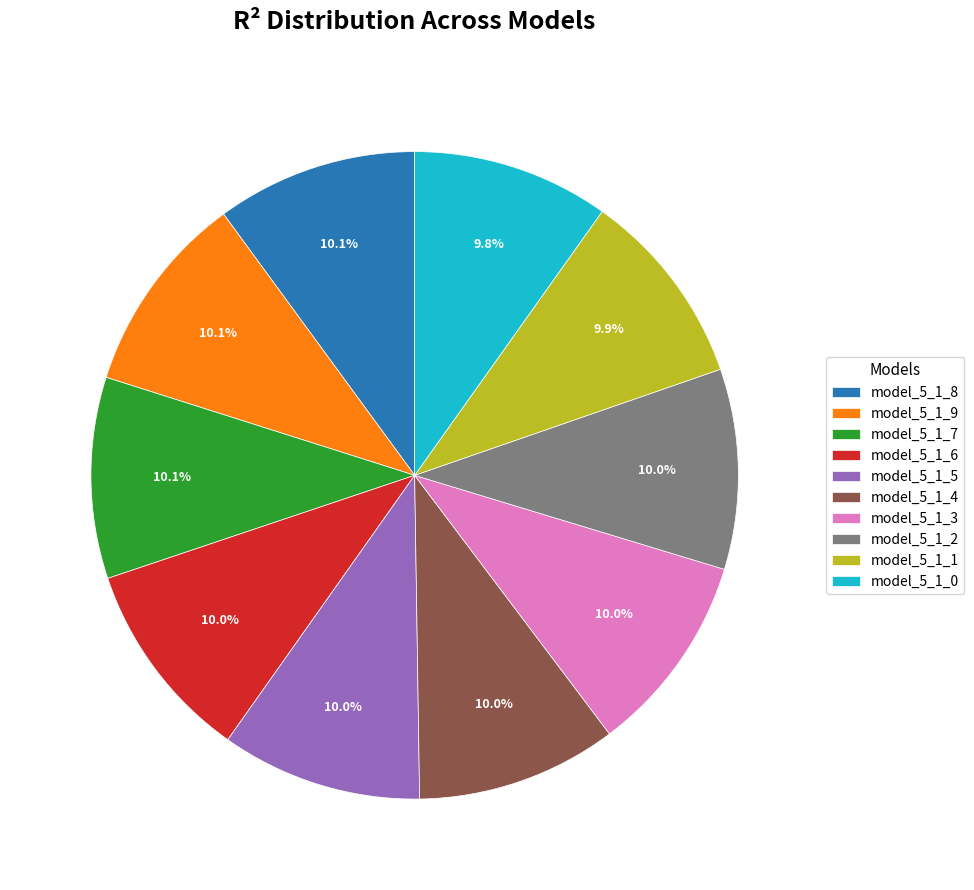

To the nearest percent, what portion does model_5_1_0 represent?

10%